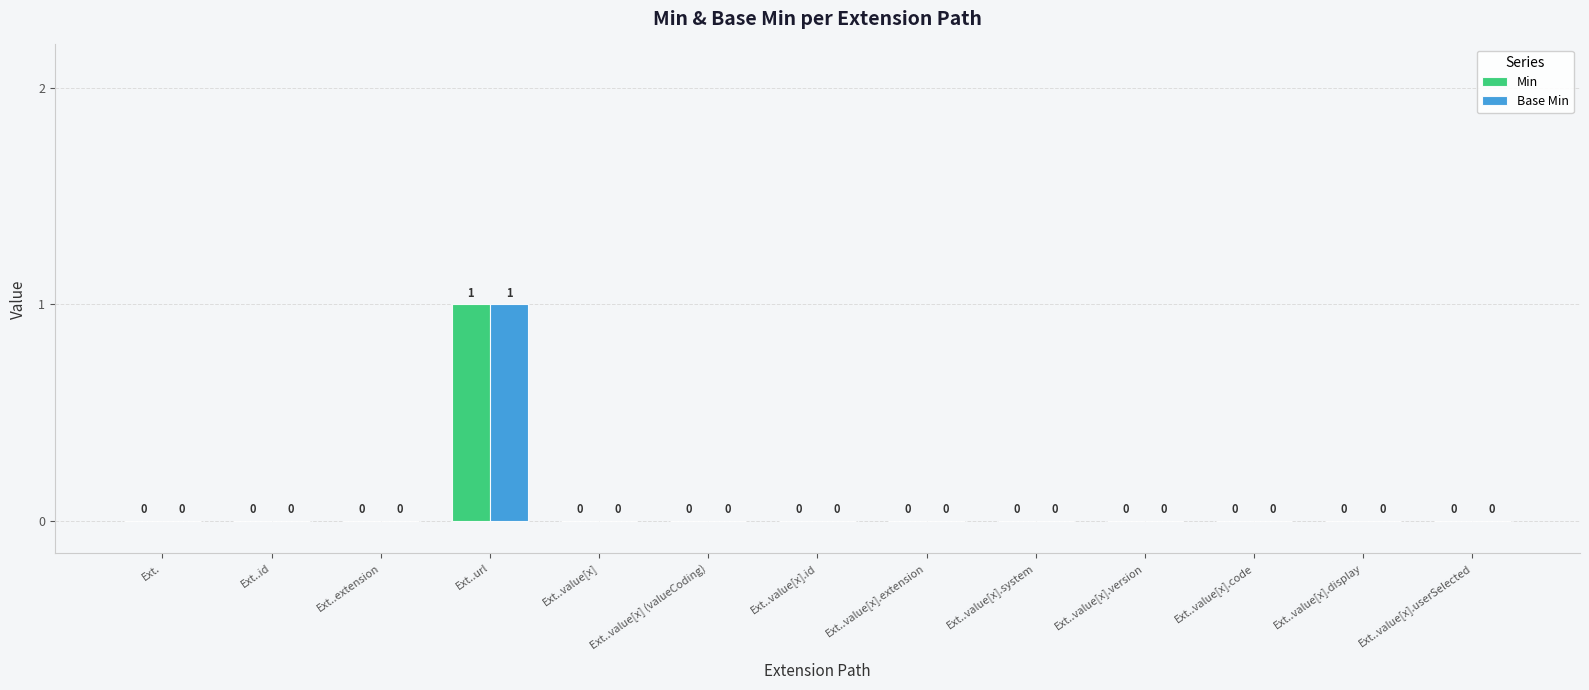

Reading right to left, extract all data points from this chart.

Min: 0	0	0	0	0	0	0	0	0	1	0	0	0
Base Min: 0	0	0	0	0	0	0	0	0	1	0	0	0